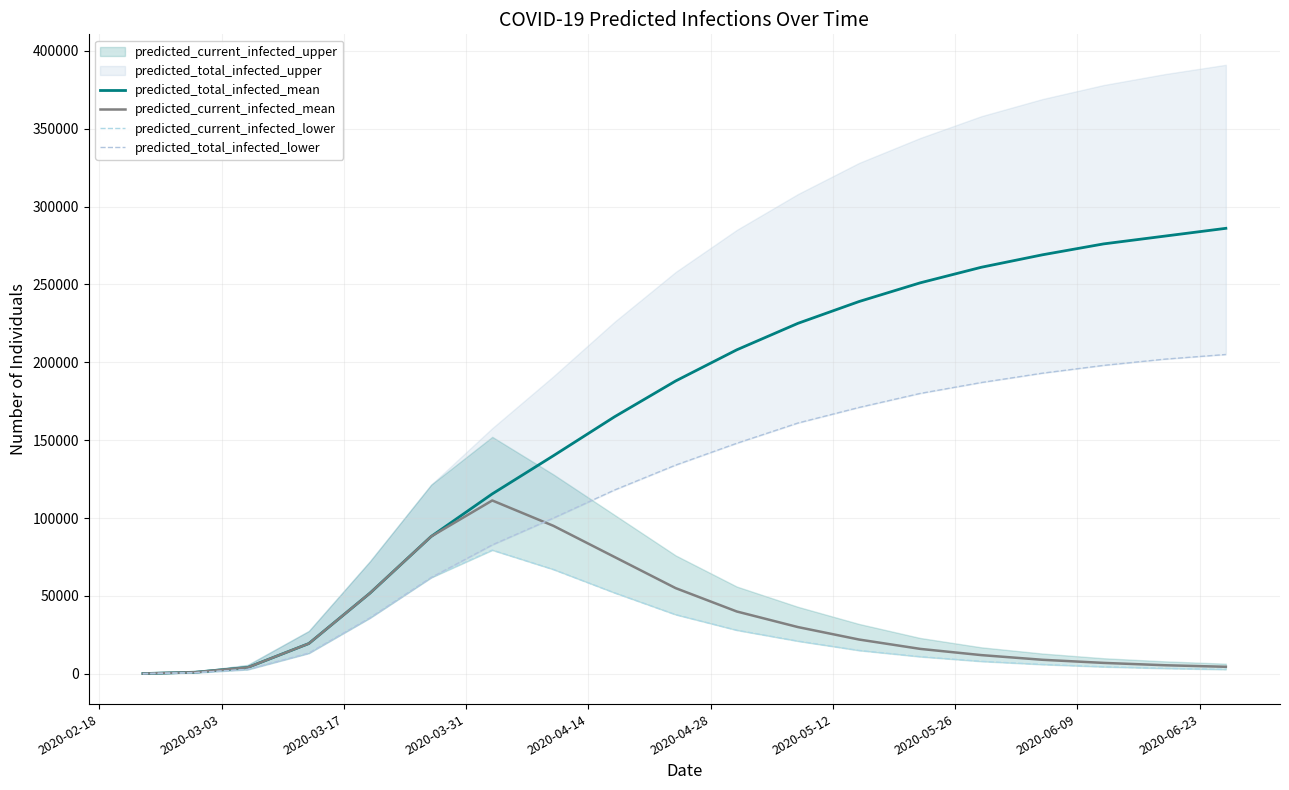

How many values in the predicted_total_infected_mean series exceed 188000?

9